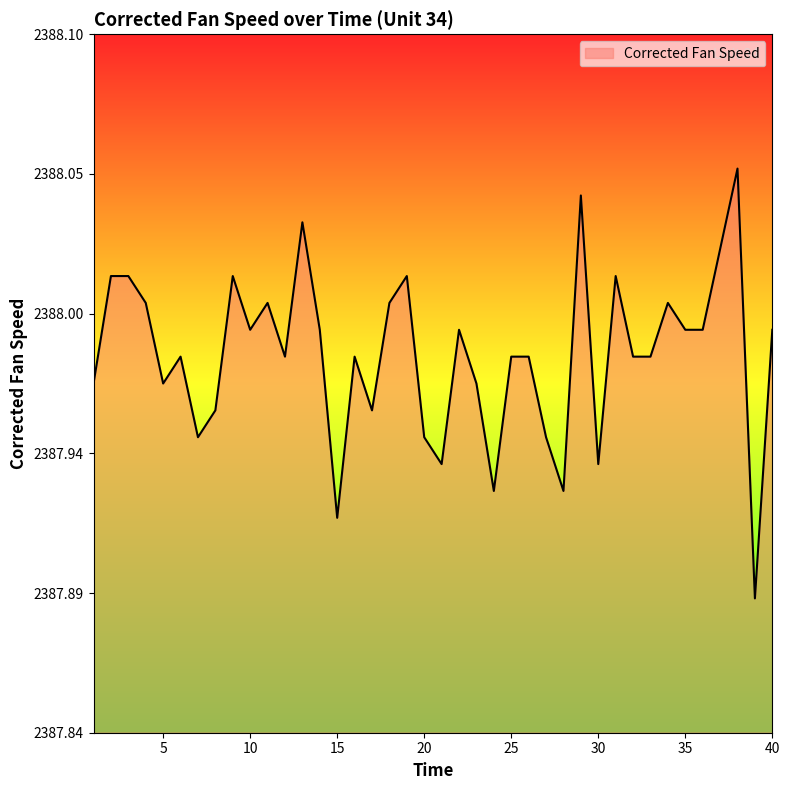

Does the chart have visible grid lines?

No